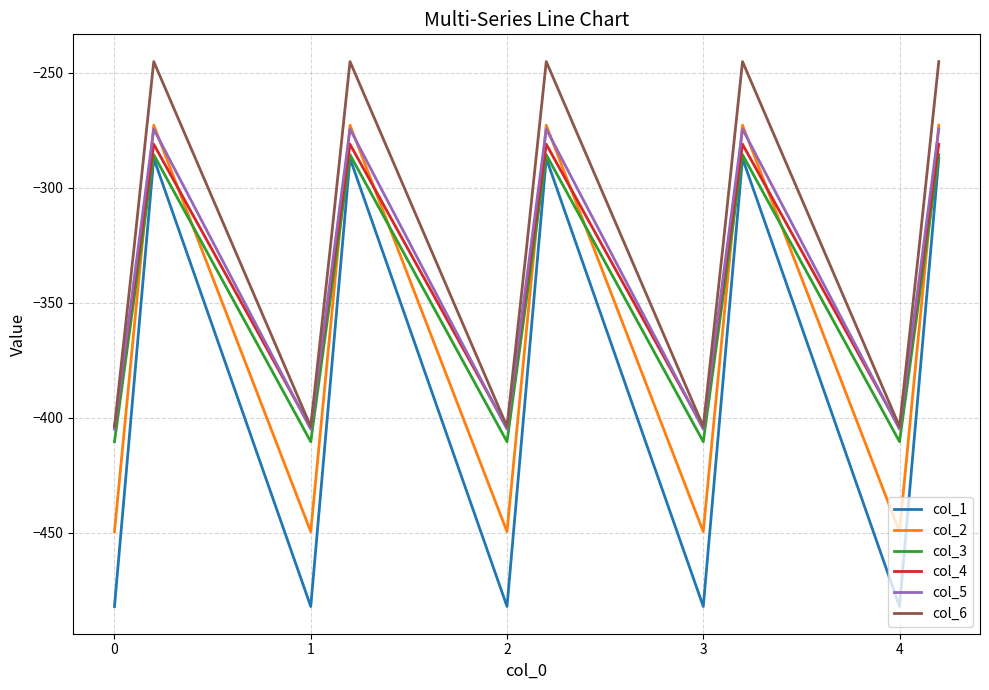

True or false: col_4 and col_2 cross at least once.

True